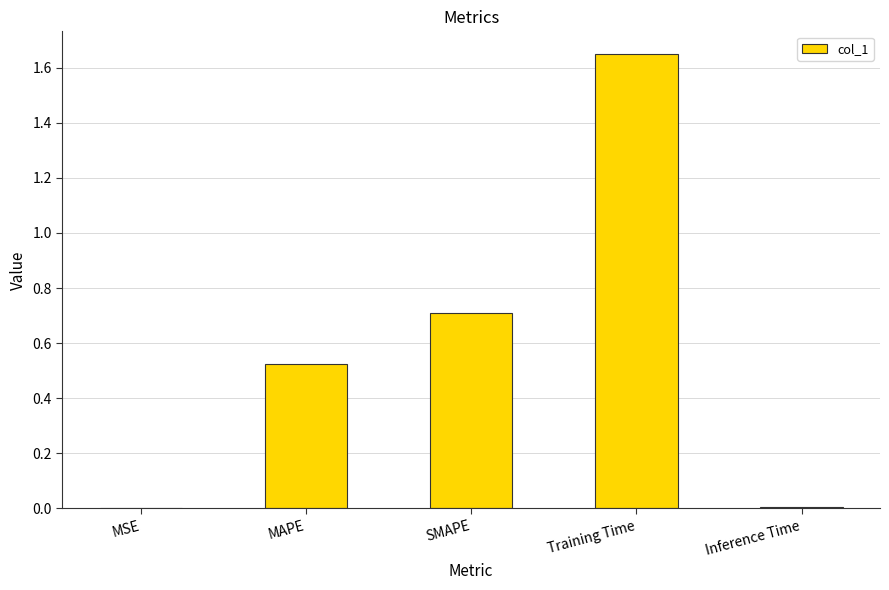

What is the change in value from MAPE to SMAPE?

+0.2